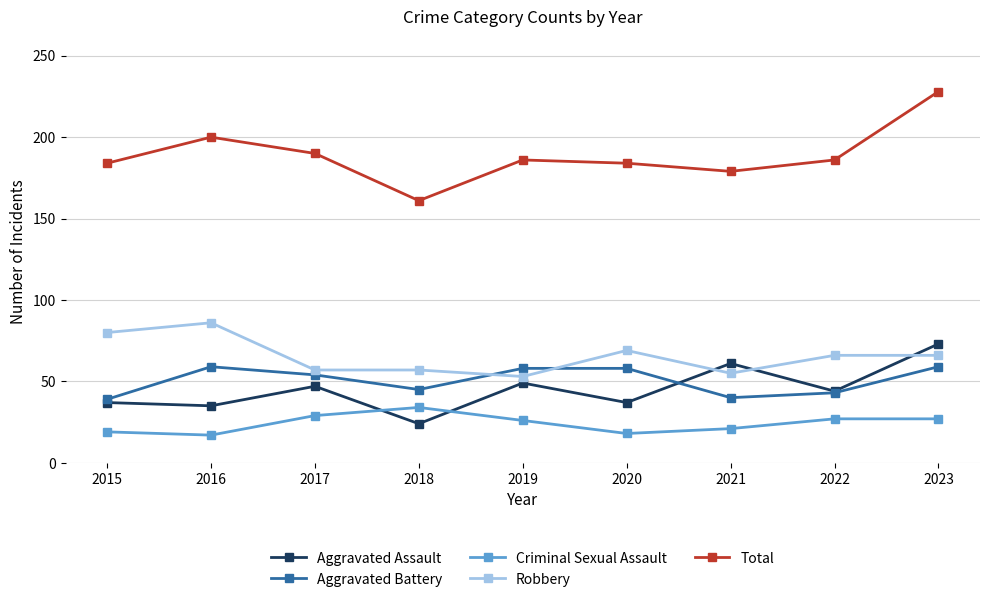

Which series has the widest spread of values?

Total